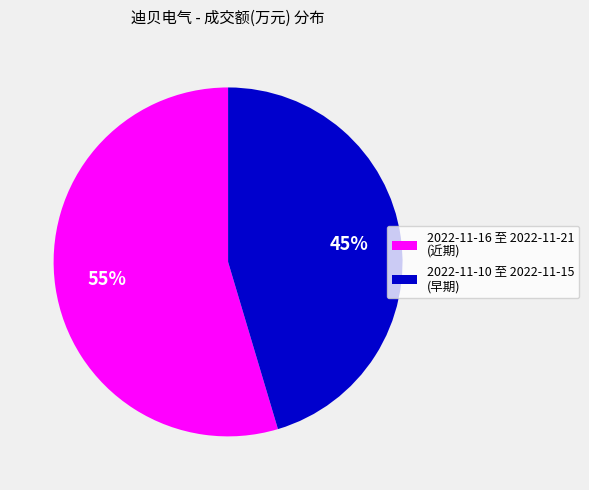

Does any single category account for the majority?

Yes